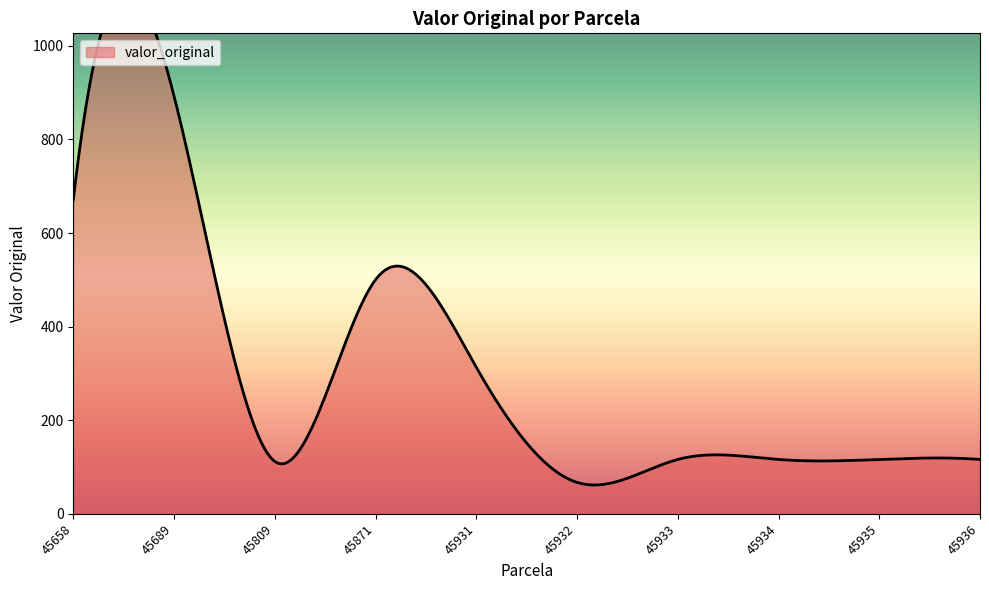

What is the difference between the maximum and minimum values?

829.9